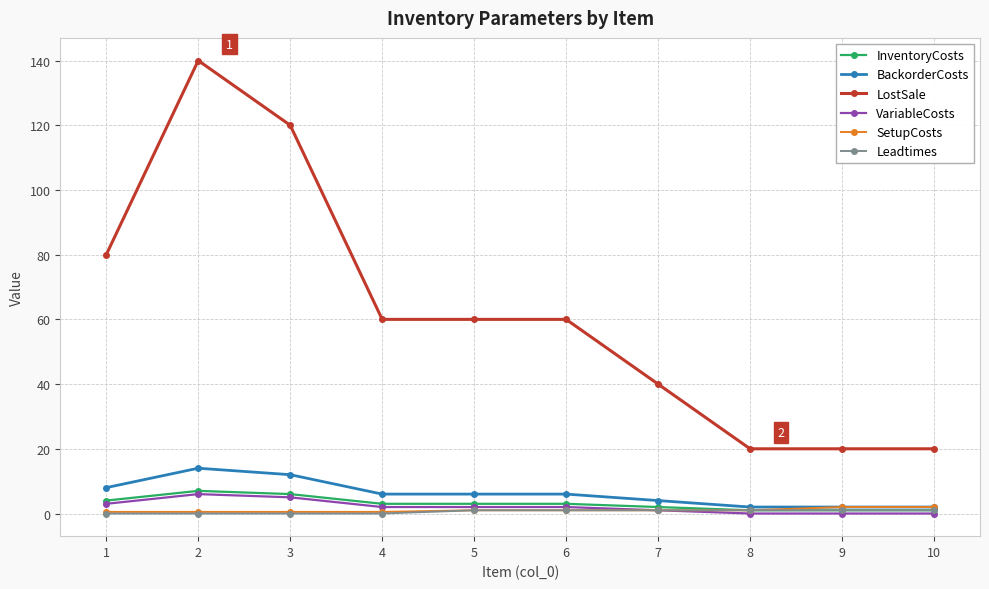

How many distinct data groups are displayed?

6